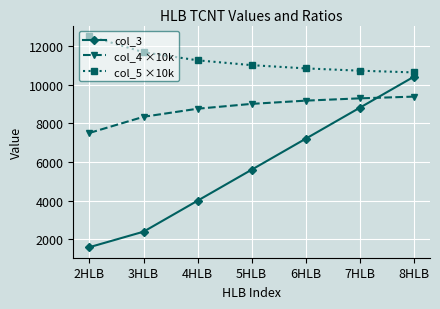

The col_5 ×10k series shows 10833.0 at 6HLB. True or false?

True